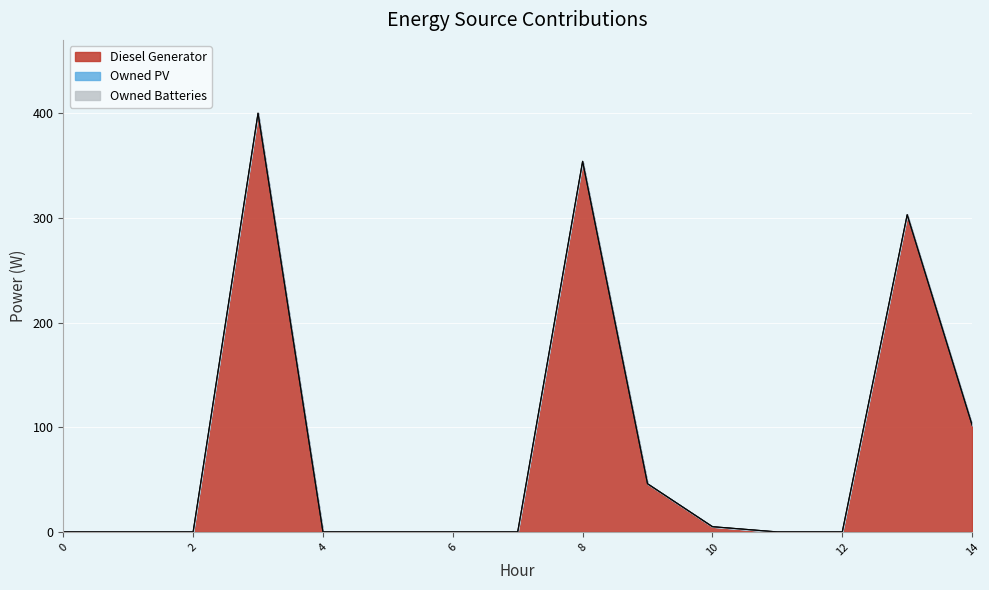

Reading left to right, extract all data points from this chart.

Diesel Generator: 0=0	1=0	2=0	3=400	4=0	5=0	6=0	7=0	8=354	9=46	10=5	11=0	12=0	13=303	14=102
Owned PV: 0=0	1=0	2=0	3=0	4=0	5=0	6=0	7=0	8=0	9=0	10=0	11=0	12=0	13=0	14=0
Owned Batteries: 0=0	1=0	2=0	3=0	4=0	5=0	6=0	7=0	8=0	9=0	10=0	11=0	12=0	13=0	14=0